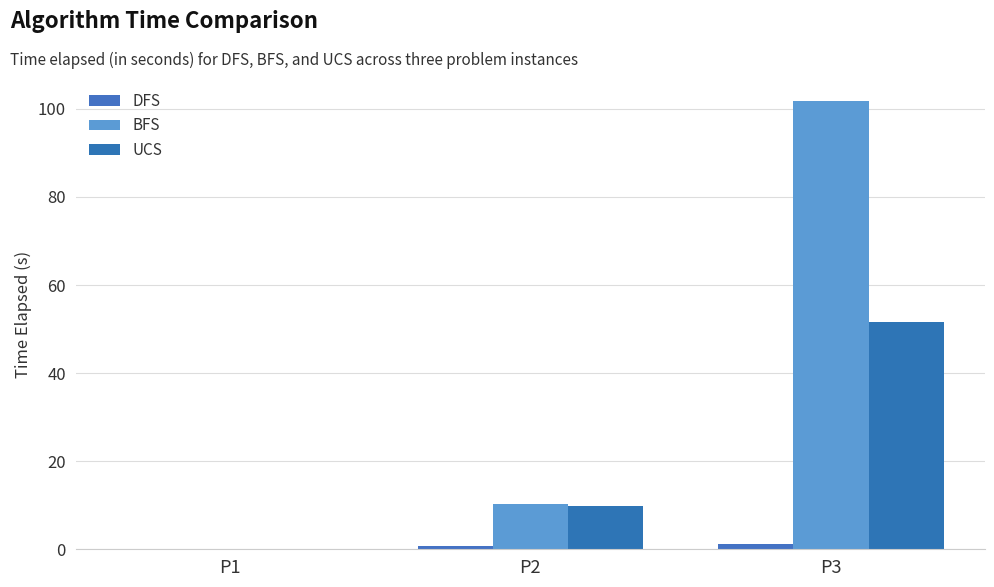

At which label does UCS reach its peak?

P3